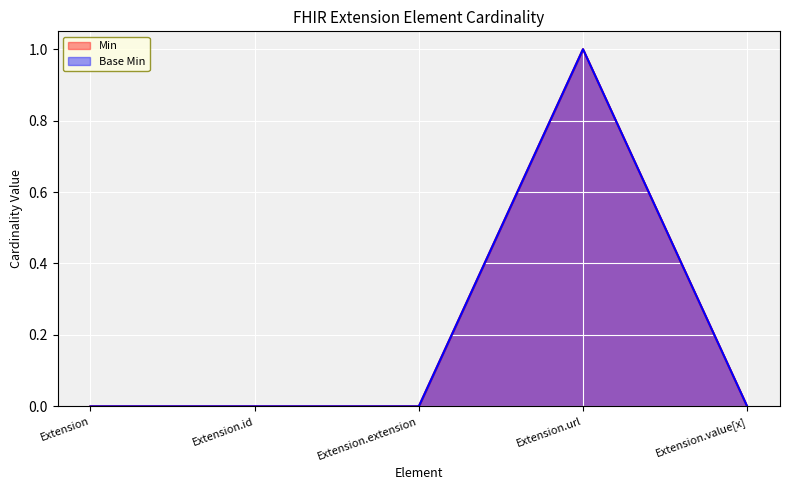

Which category has the lowest value in the Min series?

Extension